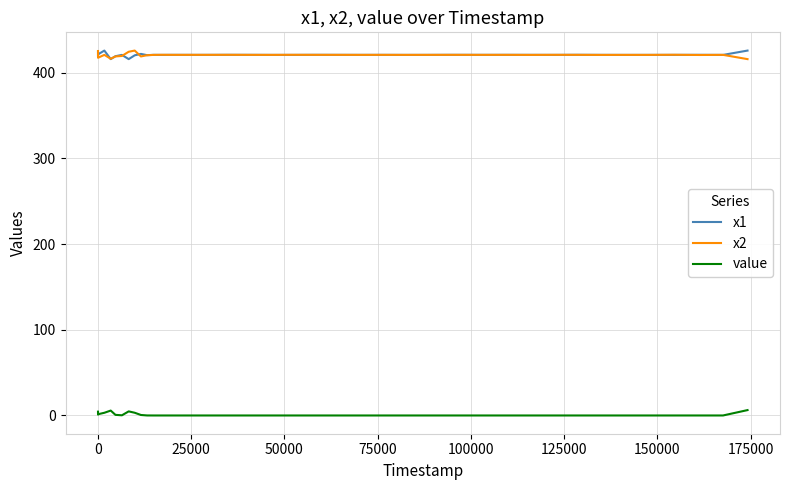

True or false: value and x1 intersect in this chart.

False